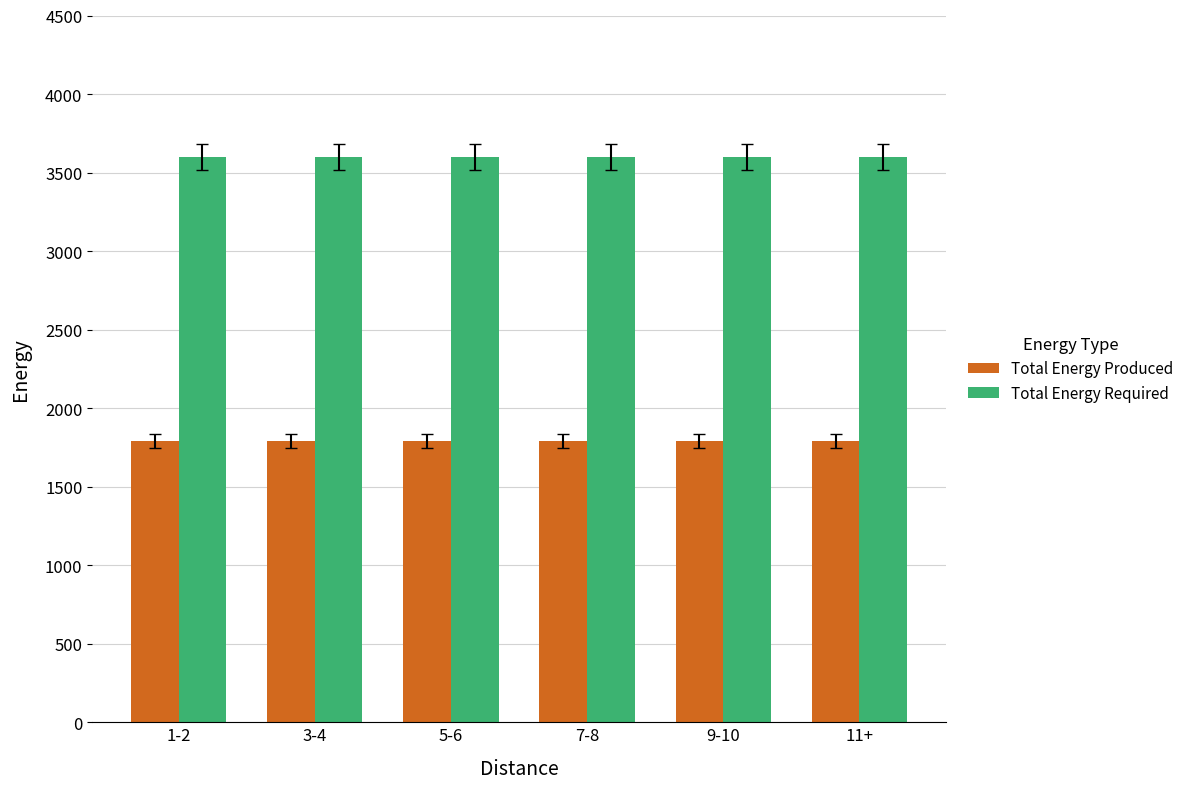

What are all the series names shown in the legend?

Total Energy Produced, Total Energy Required